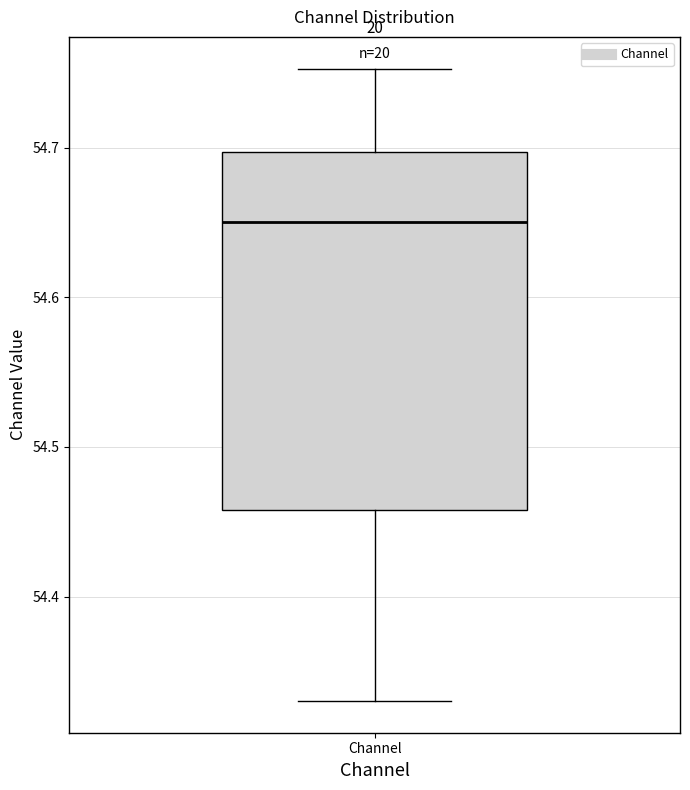

Where does the lower whisker of the box for Channel end on the y-axis? The values are not printed on the chart, so give them approximately, as read against the axis.

54.33